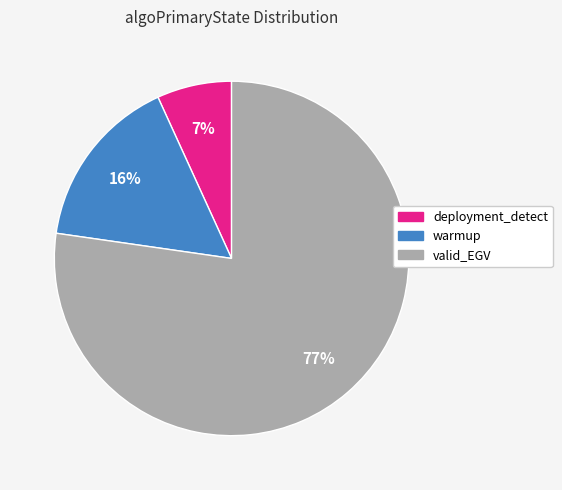

Is deployment_detect the majority of the pie?

No